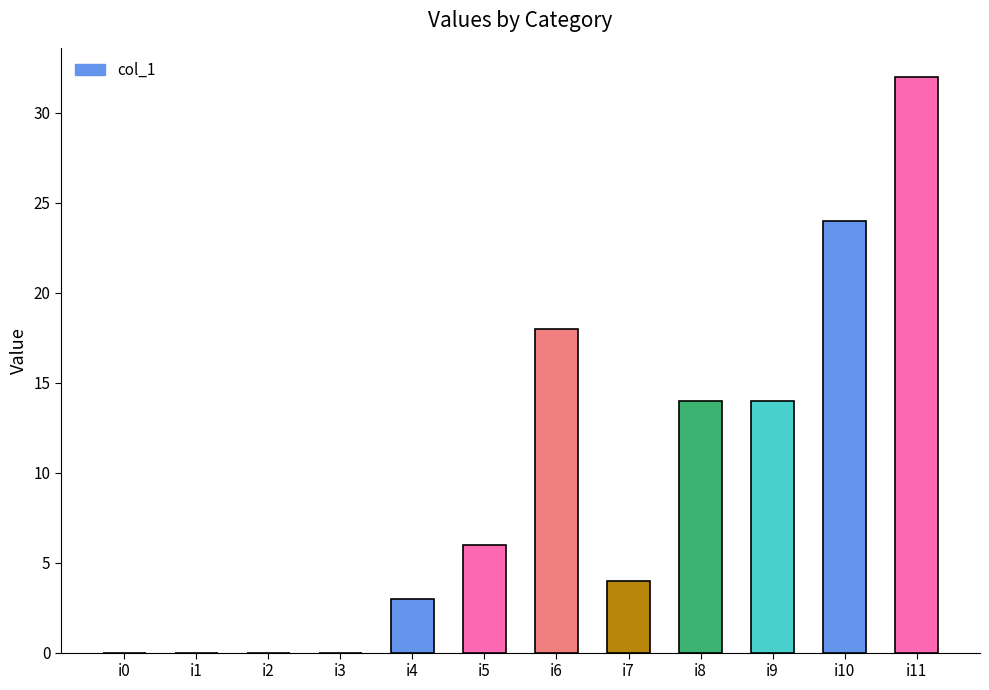

Reading left to right, transcribe all the data shown in this chart.

i0=0	i1=0	i2=0	i3=0	i4=3	i5=6	i6=18	i7=4	i8=14	i9=14	i10=24	i11=32